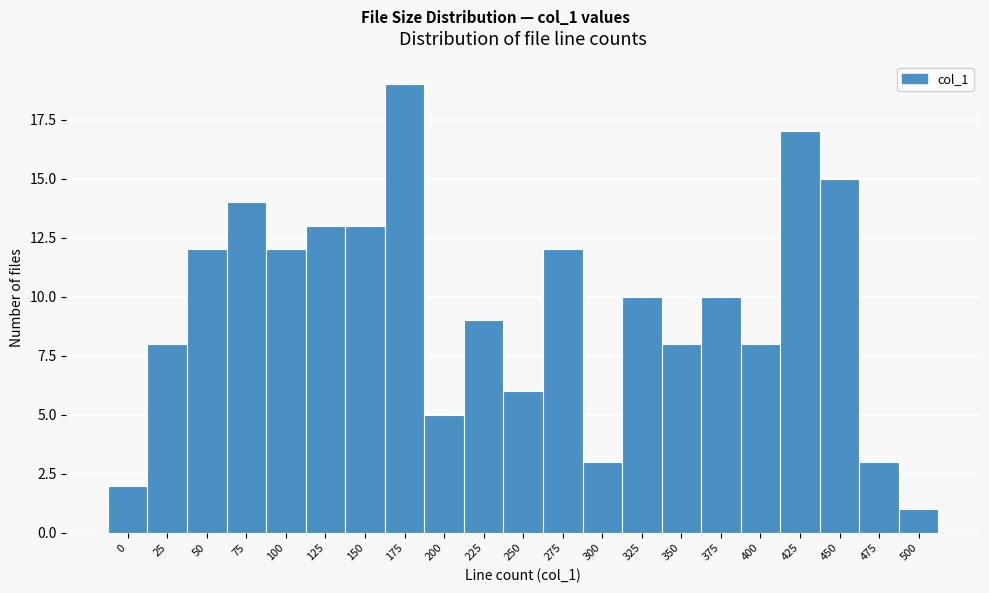

Reading left to right, what are all the values shown in this chart?

2	8	12	14	12	13	13	19	5	9	6	12	3	10	8	10	8	17	15	3	1